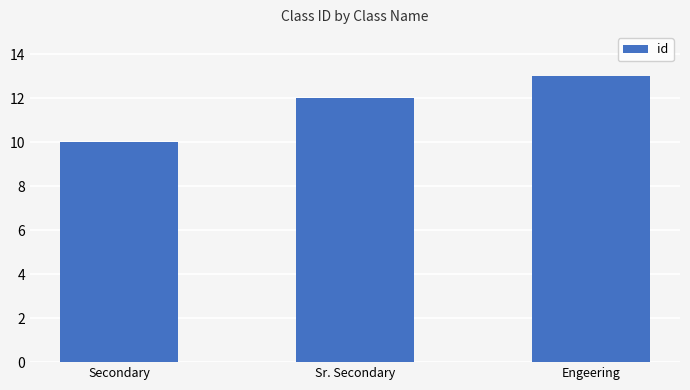

Is it true that the value at Secondary is 10?

True